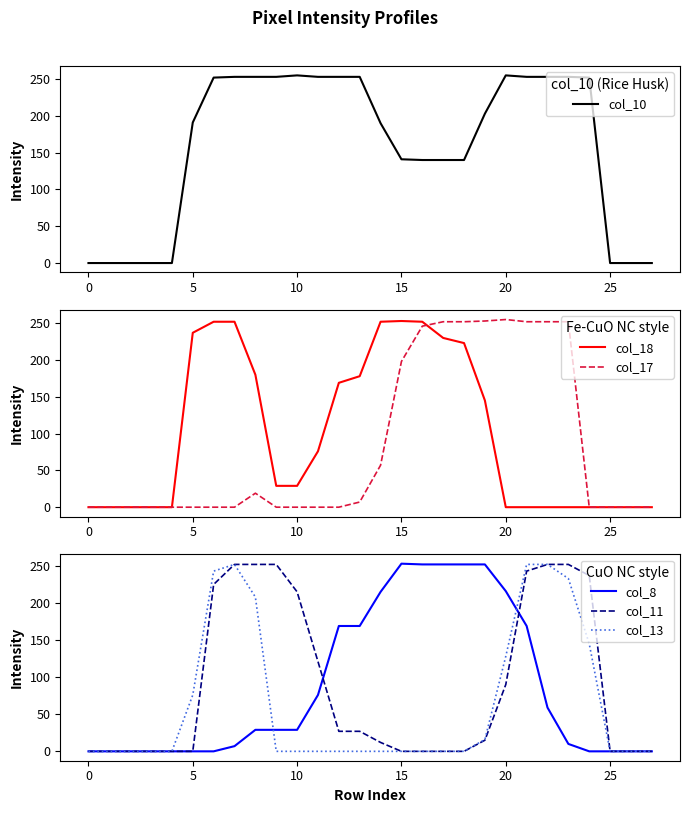

True or false: col_17 has a value of 255 at 20.

True